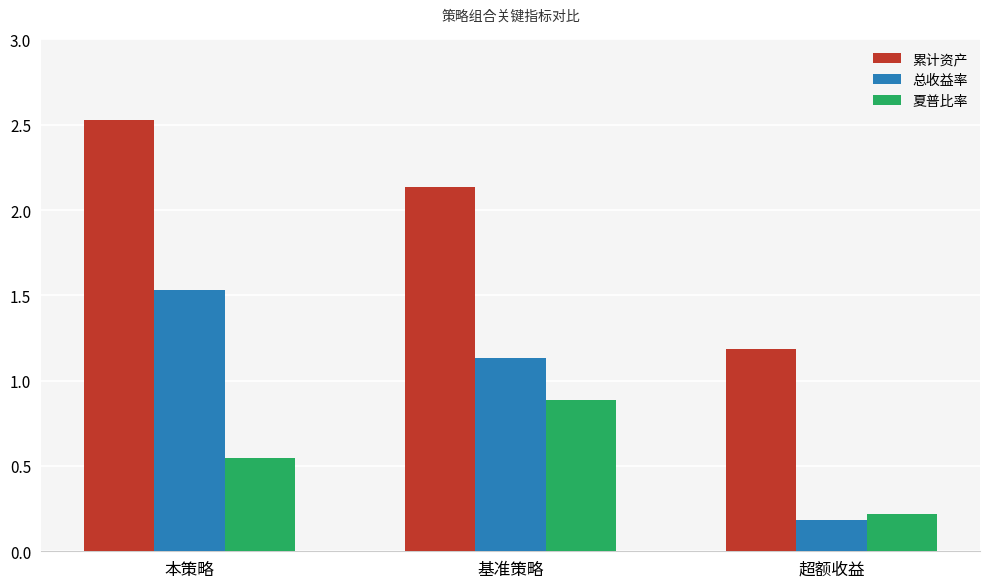

Rank the series at 超额收益 from highest to lowest value.

累计资产, 夏普比率, 总收益率